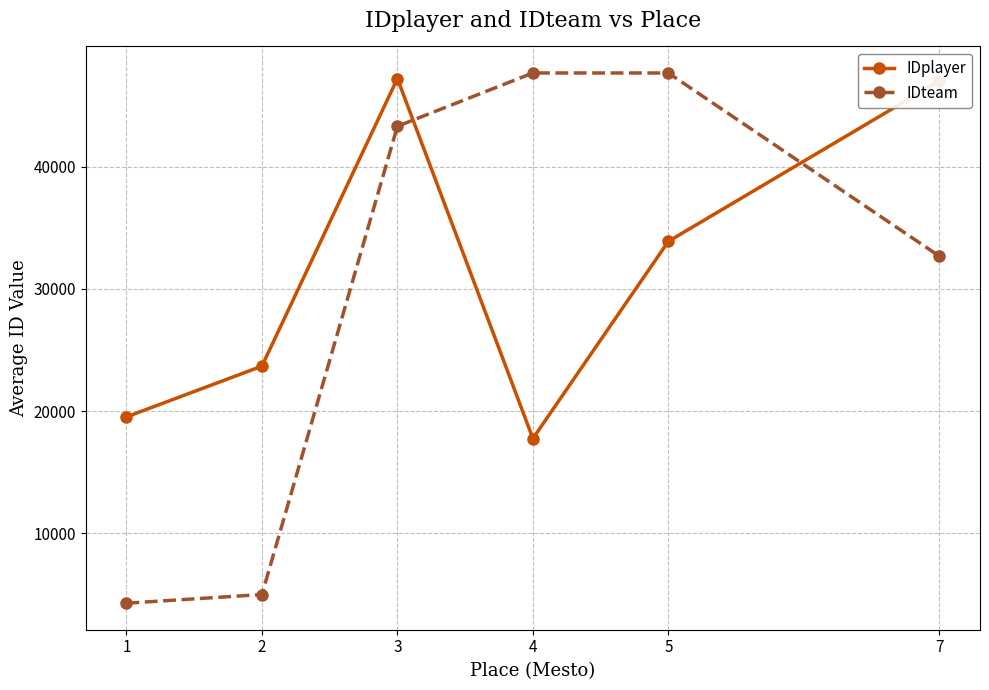

At how many categories does at least one series exceed 29704?

4